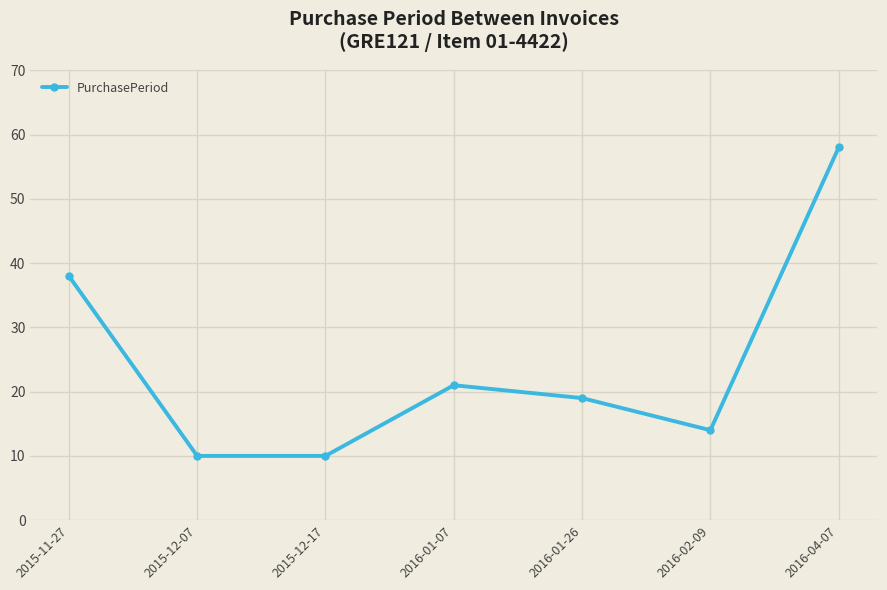

What is the ratio of the value at 2015-12-07 to the value at 2016-04-07?

0.2